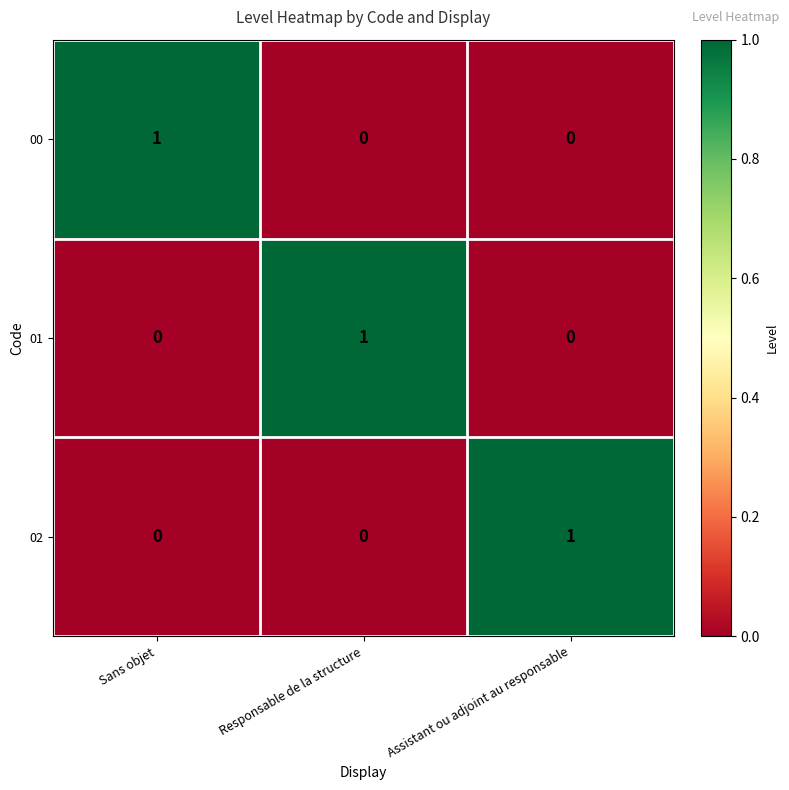

Which category has the highest value in the 02 series?

Assistant ou adjoint au responsable